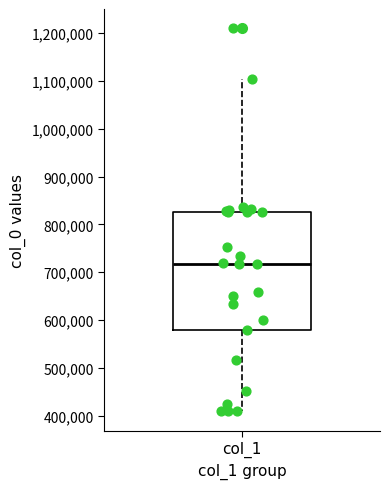

Read this box plot against the y-axis: the position of the median line, the range covered by the box, and the ends of both whiskers. The values are not printed on the chart, so give them approximately, as read against the axis.

median 720000, box 580000 to 830000, whiskers 410000 to 1100000